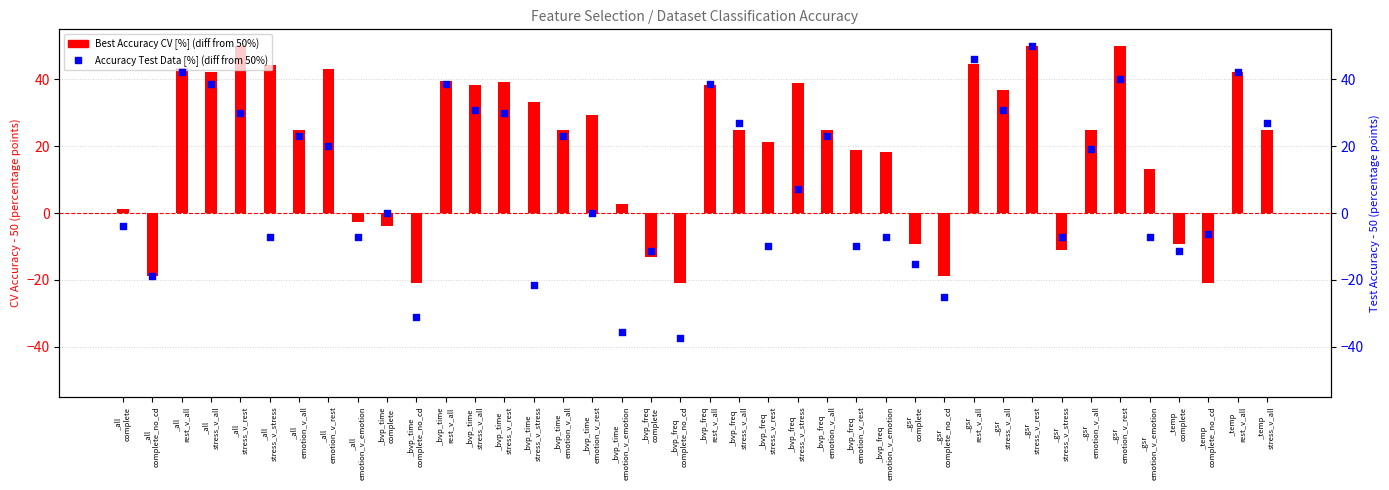

Which series reaches the maximum Y coordinate?

Best Accuracy CV [%]